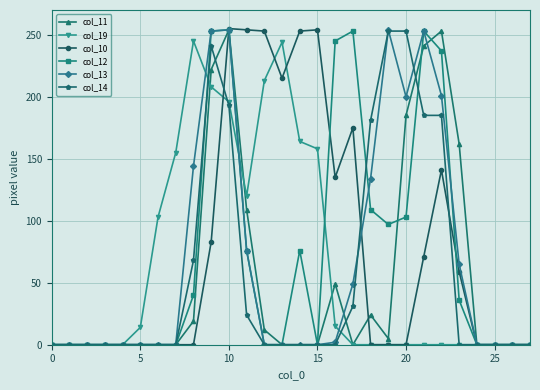

How many data points in col_11 are above 0?

12